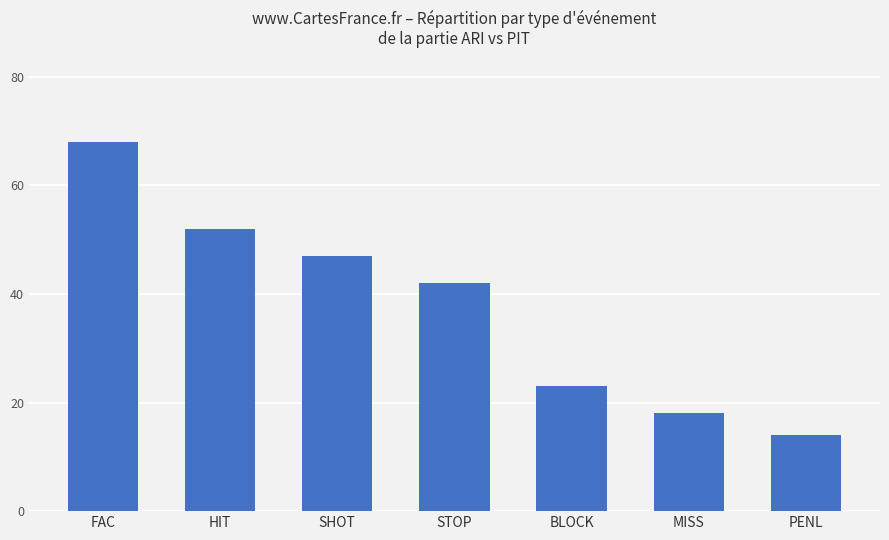

What is the ratio of the value at BLOCK to the value at HIT?

0.4